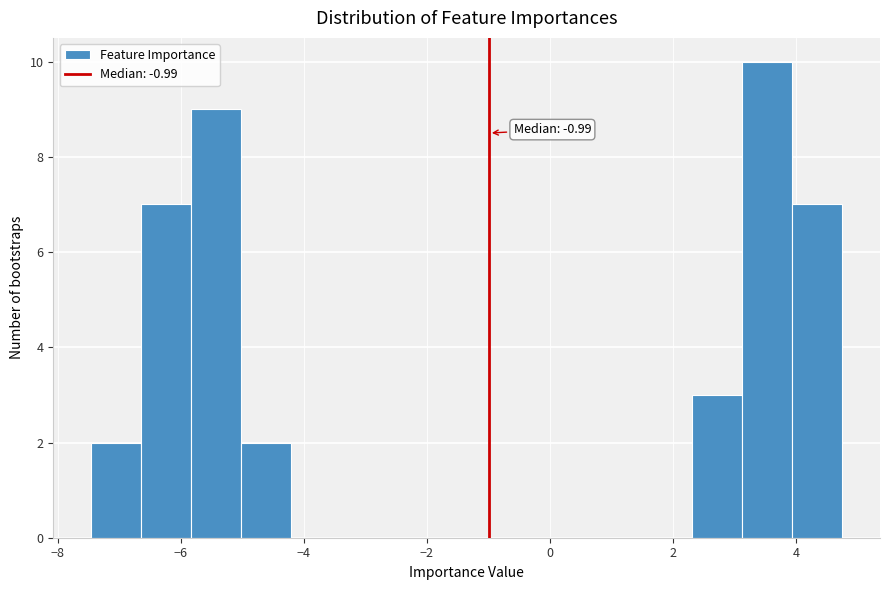

Which range on the x-axis has the tallest bar?

3.2 to 4.0